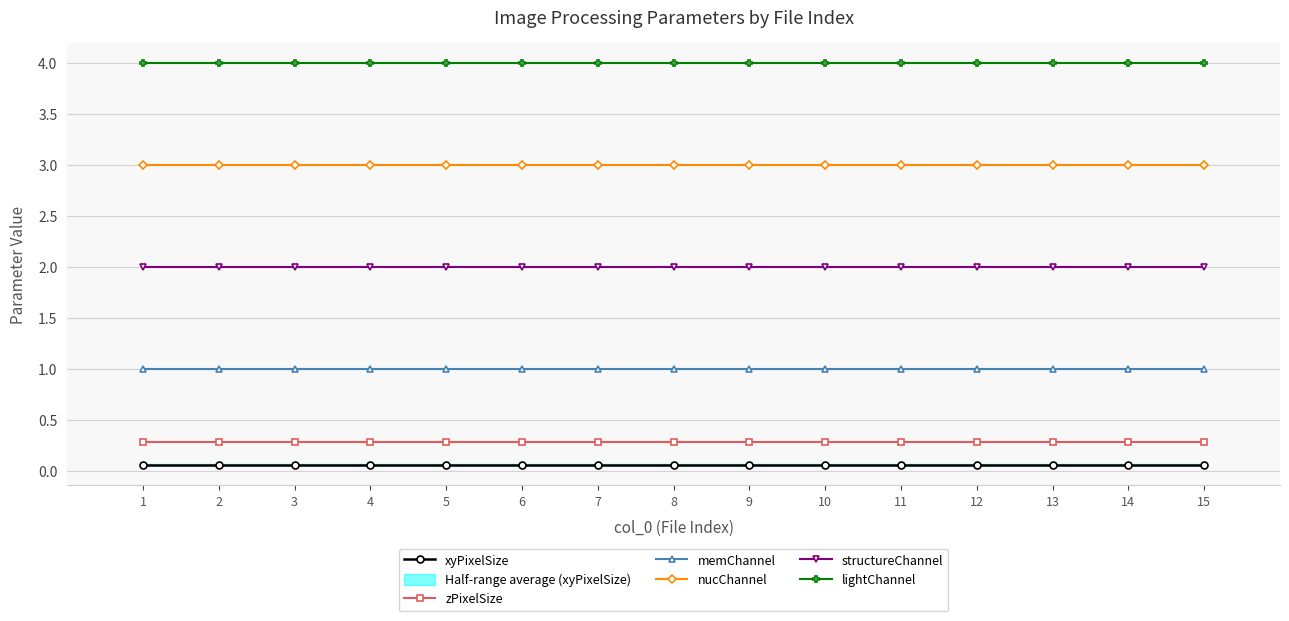

Reading left to right, list all the values displayed in this chart.

xyPixelSize: 0.1	0.1	0.1	0.1	0.1	0.1	0.1	0.1	0.1	0.1	0.1	0.1	0.1	0.1	0.1
zPixelSize: 0.3	0.3	0.3	0.3	0.3	0.3	0.3	0.3	0.3	0.3	0.3	0.3	0.3	0.3	0.3
memChannel: 1.0	1.0	1.0	1.0	1.0	1.0	1.0	1.0	1.0	1.0	1.0	1.0	1.0	1.0	1.0
nucChannel: 3.0	3.0	3.0	3.0	3.0	3.0	3.0	3.0	3.0	3.0	3.0	3.0	3.0	3.0	3.0
structureChannel: 2.0	2.0	2.0	2.0	2.0	2.0	2.0	2.0	2.0	2.0	2.0	2.0	2.0	2.0	2.0
lightChannel: 4.0	4.0	4.0	4.0	4.0	4.0	4.0	4.0	4.0	4.0	4.0	4.0	4.0	4.0	4.0